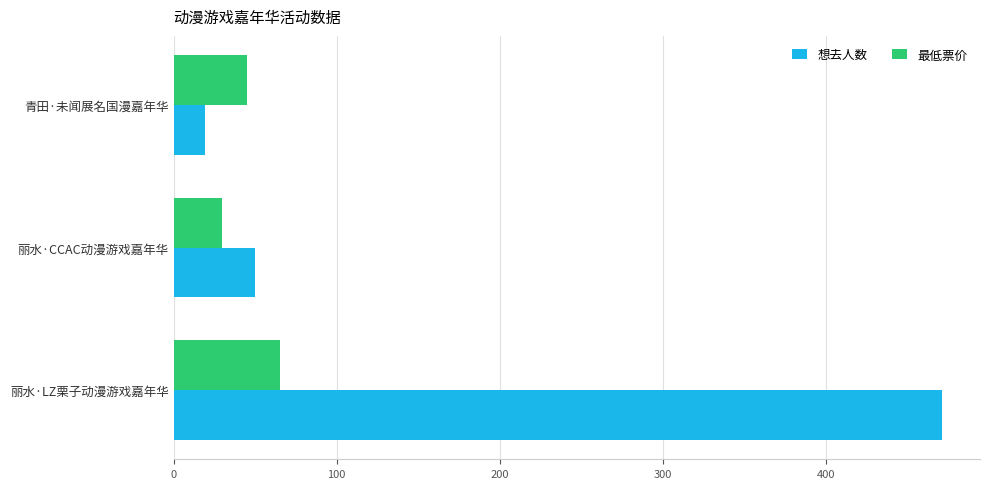

What is the minimum value shown in the chart?

19.0